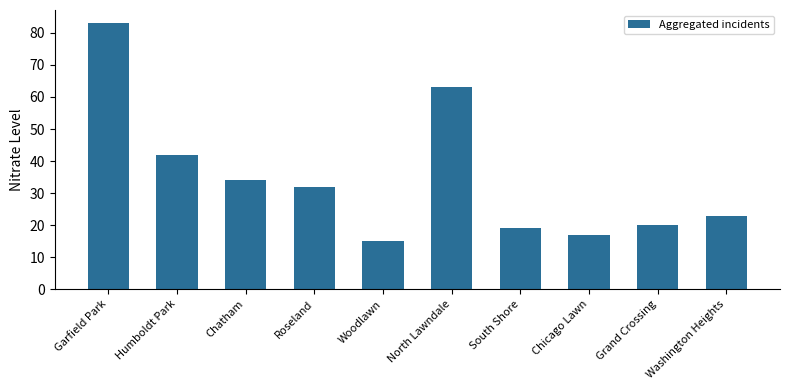

Approximately how many times larger is the value at Humboldt Park compared to Woodlawn?

2.8